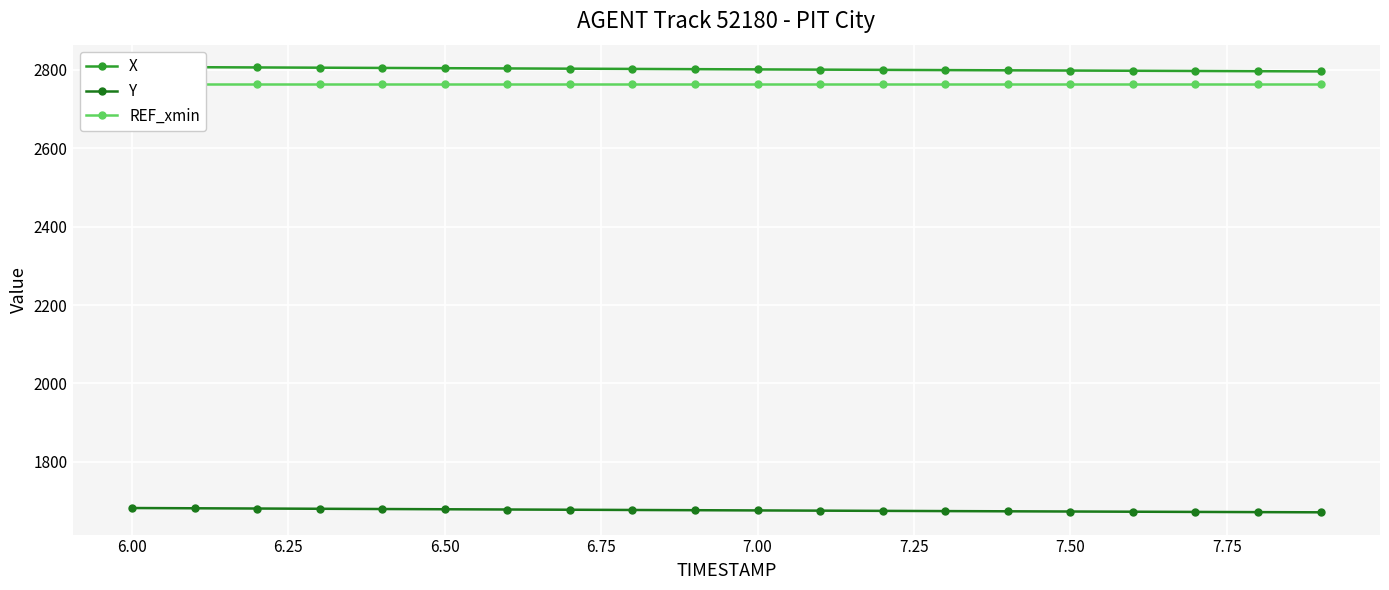

What is the maximum value for Y?

1681.8